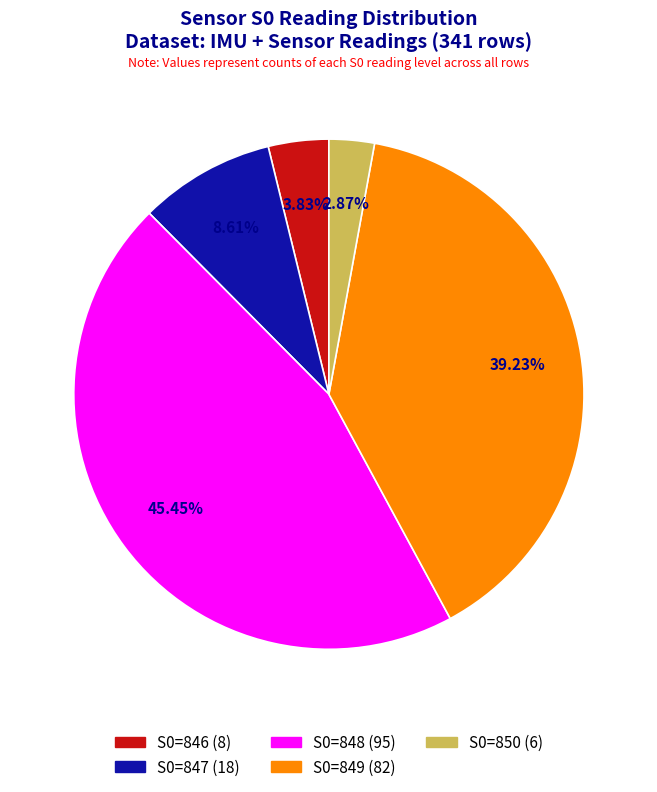

What is the largest slice in the pie chart?

S0=848 (95)